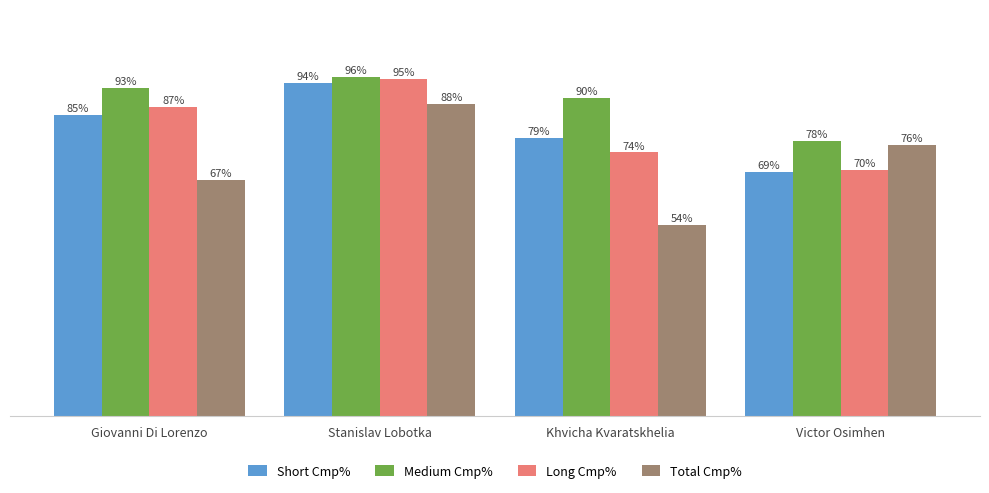

Are the bars grouped side by side (vs. stacked)?

Yes